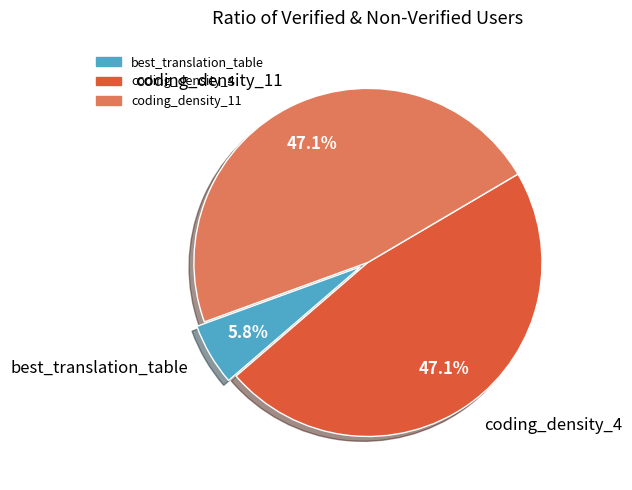

To the nearest percent, what is the average slice percentage?

33%